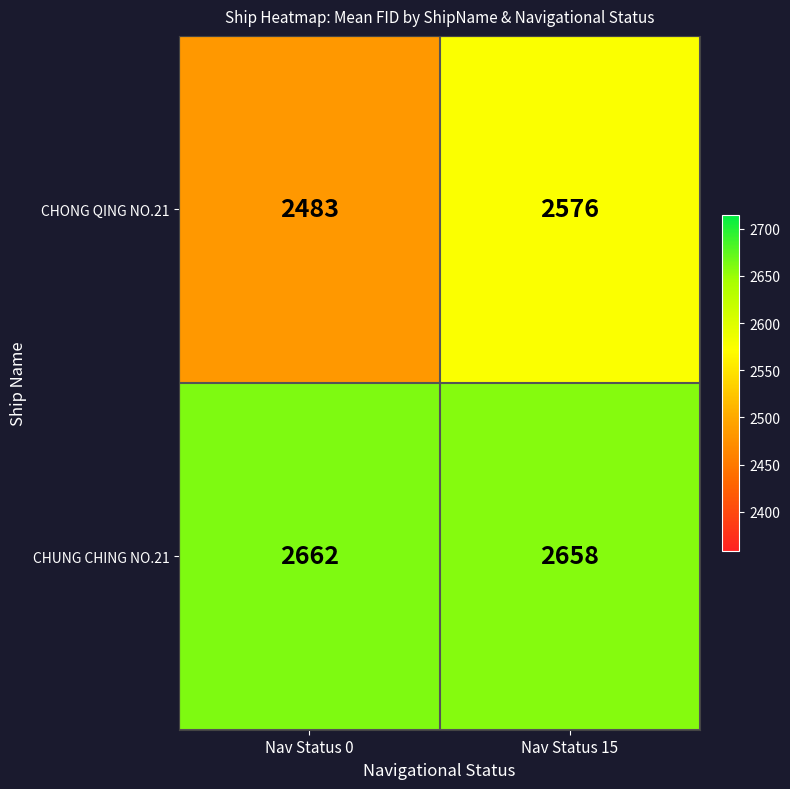

Reading left to right, list all the values displayed in this chart.

CHONG QING NO.21: Nav Status 0=2483	Nav Status 15=2576
CHUNG CHING NO.21: Nav Status 0=2662	Nav Status 15=2658